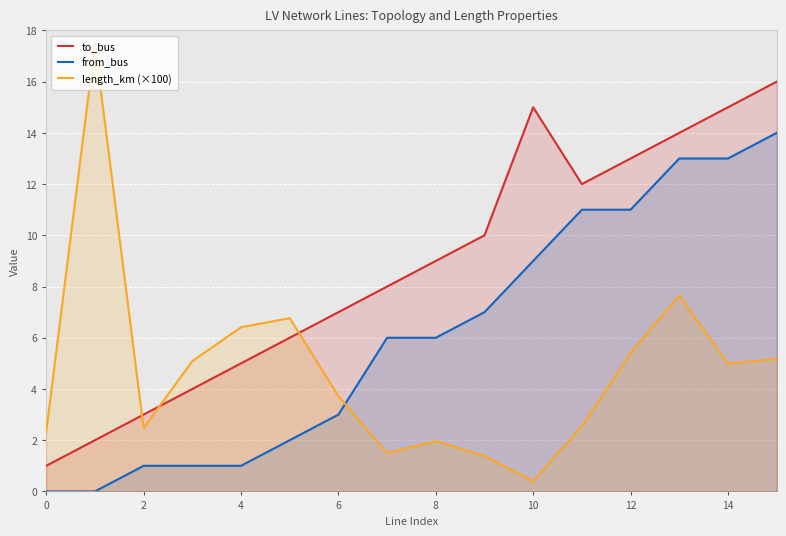

The length_km (×100) series shows 0.6 at 10. True or false?

False